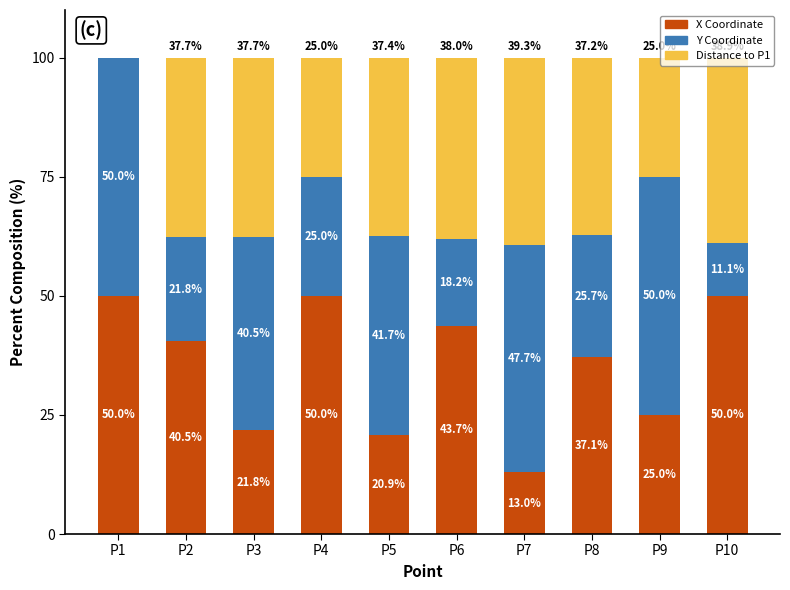

What is the total value across all series at P3?

100.0